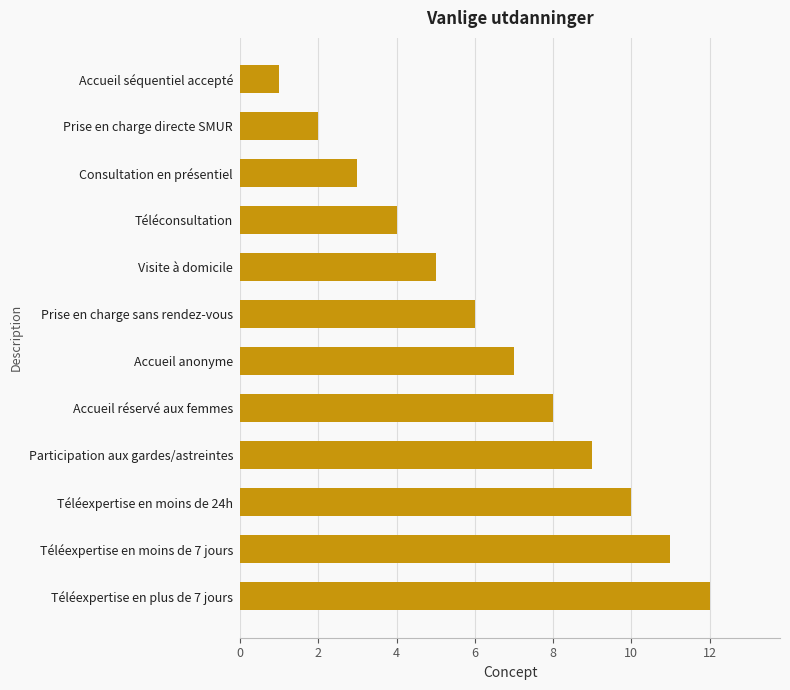

What is the difference between the second highest and second lowest values?

9